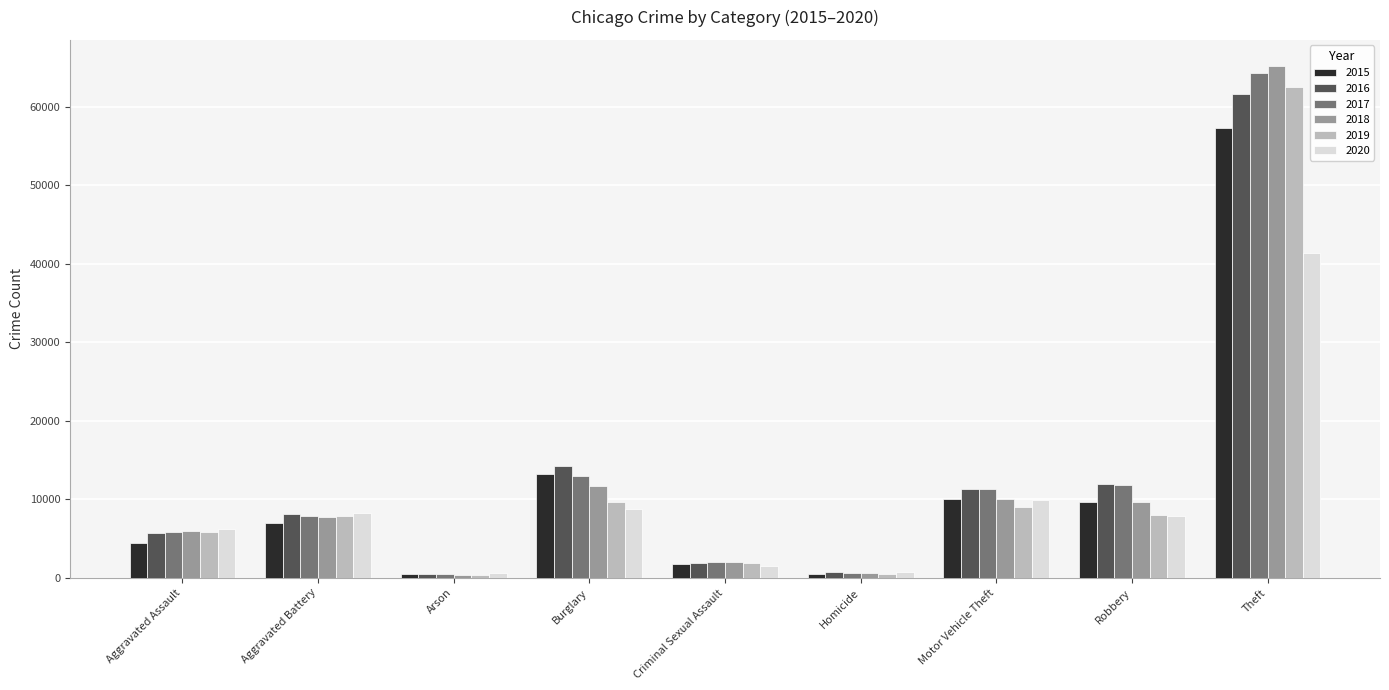

What is the greatest value displayed?

65290